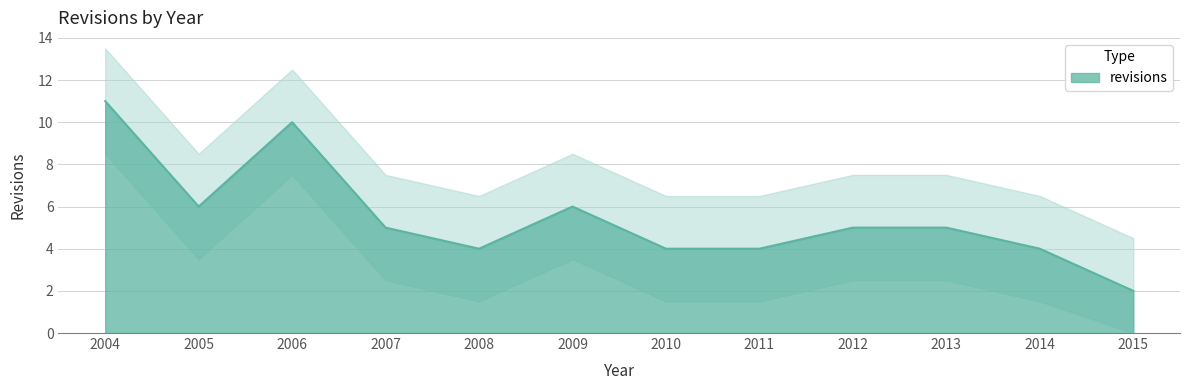

What is the value of the 4th point from the left?

5